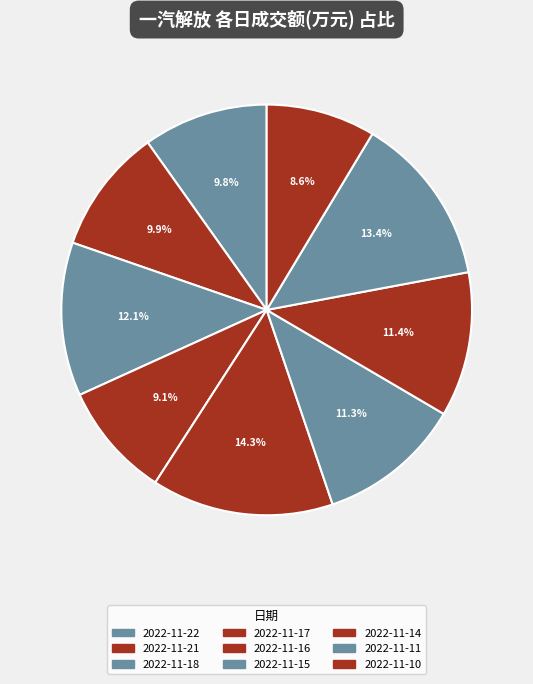

How many slices are in this pie chart?

9